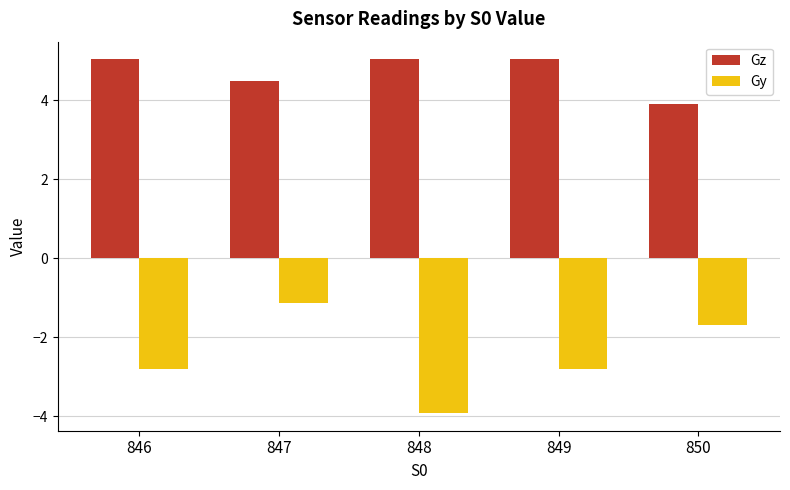

What is the difference between the second highest and minimum values in the Gz series?

1.1